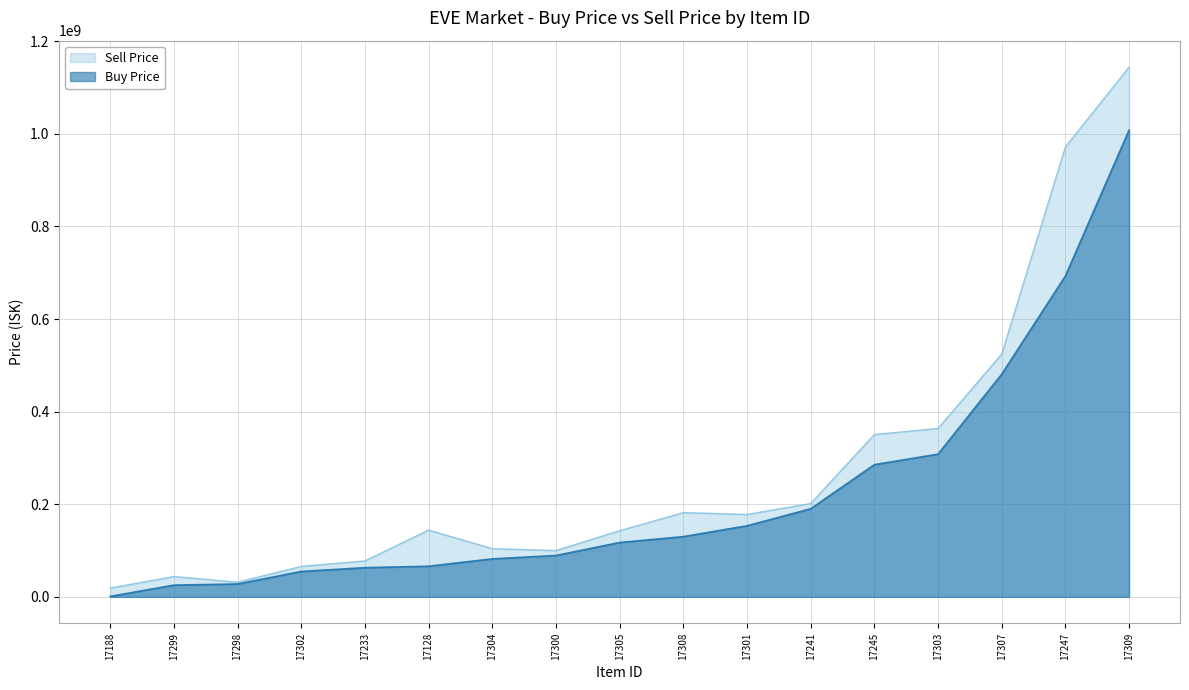

At which category does the chart reach its peak across all series?

17309